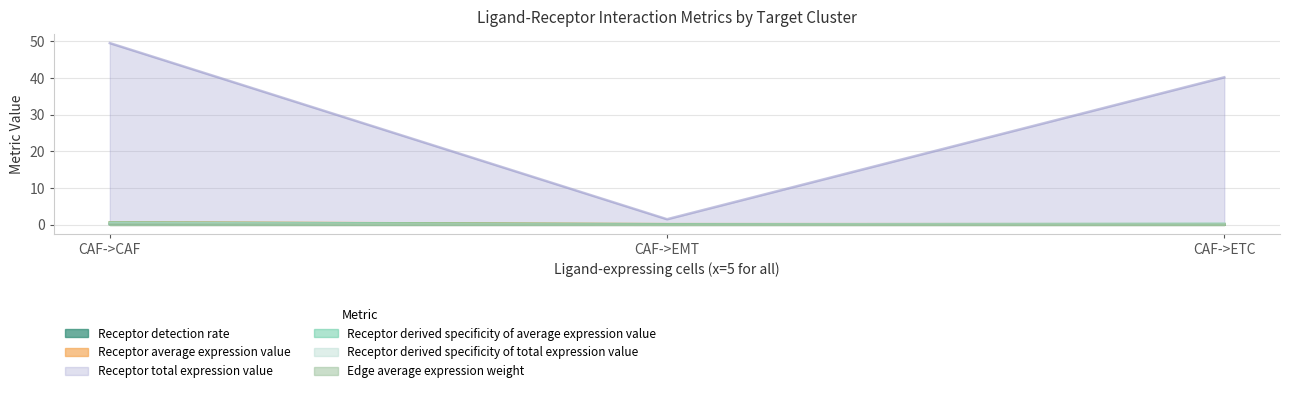

At which category is the sum across all series the highest?

CAF->CAF